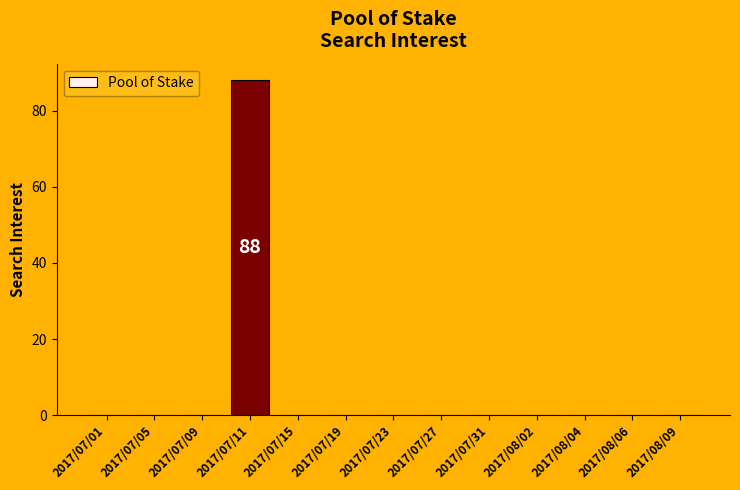

What is the sum of all values?

88